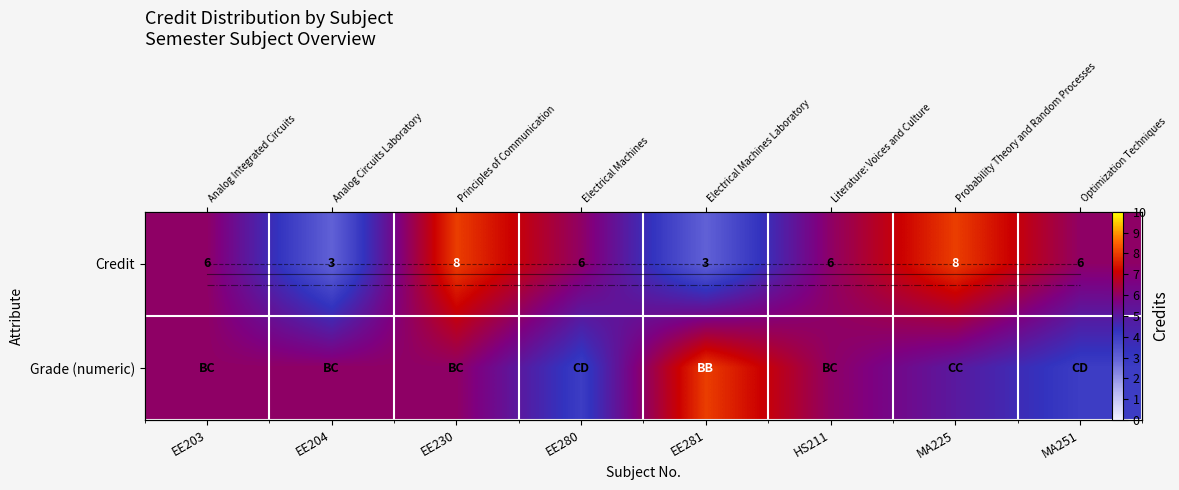

List the series in order of their overall mean, highest first.

Credit, Grade (numeric)